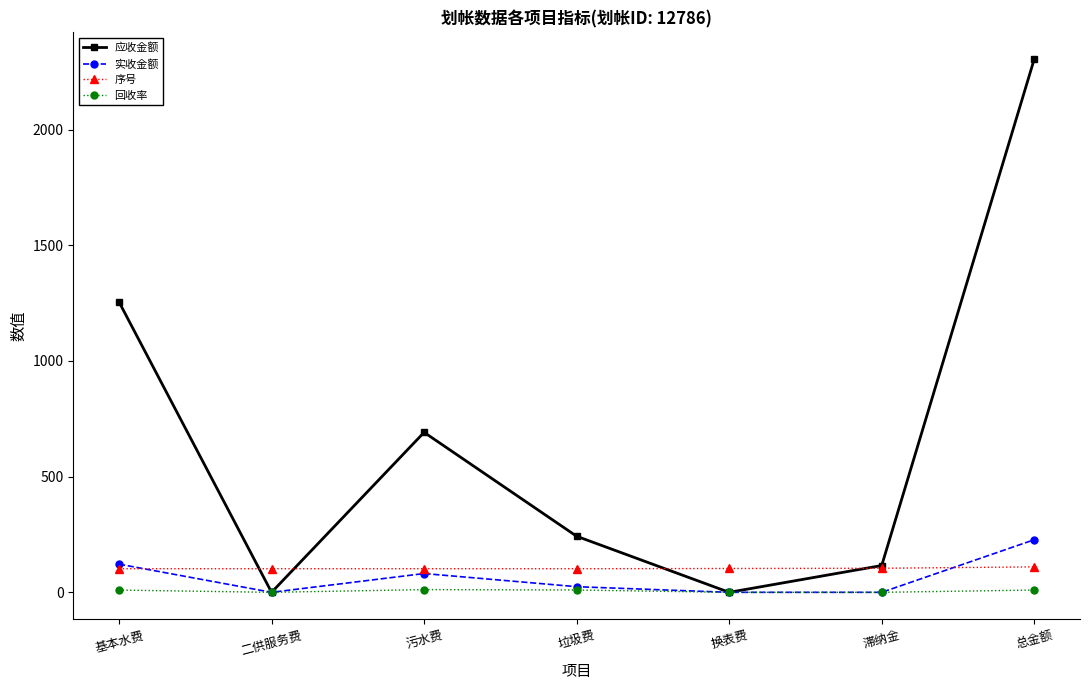

At which category does the chart reach its peak across all series?

总金额